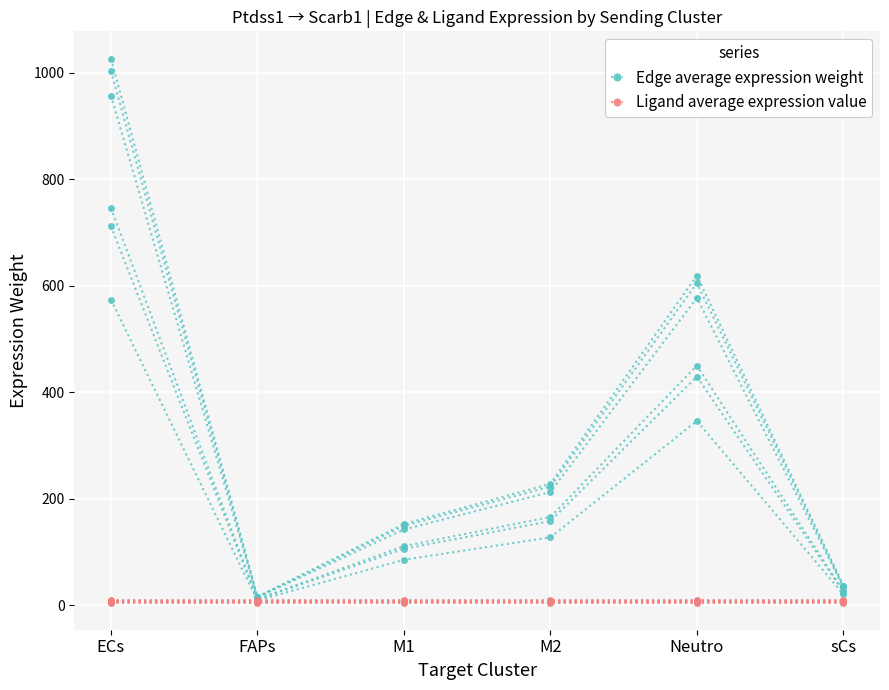

Which series changed the most between ECs and M1?

Edge average expression weight